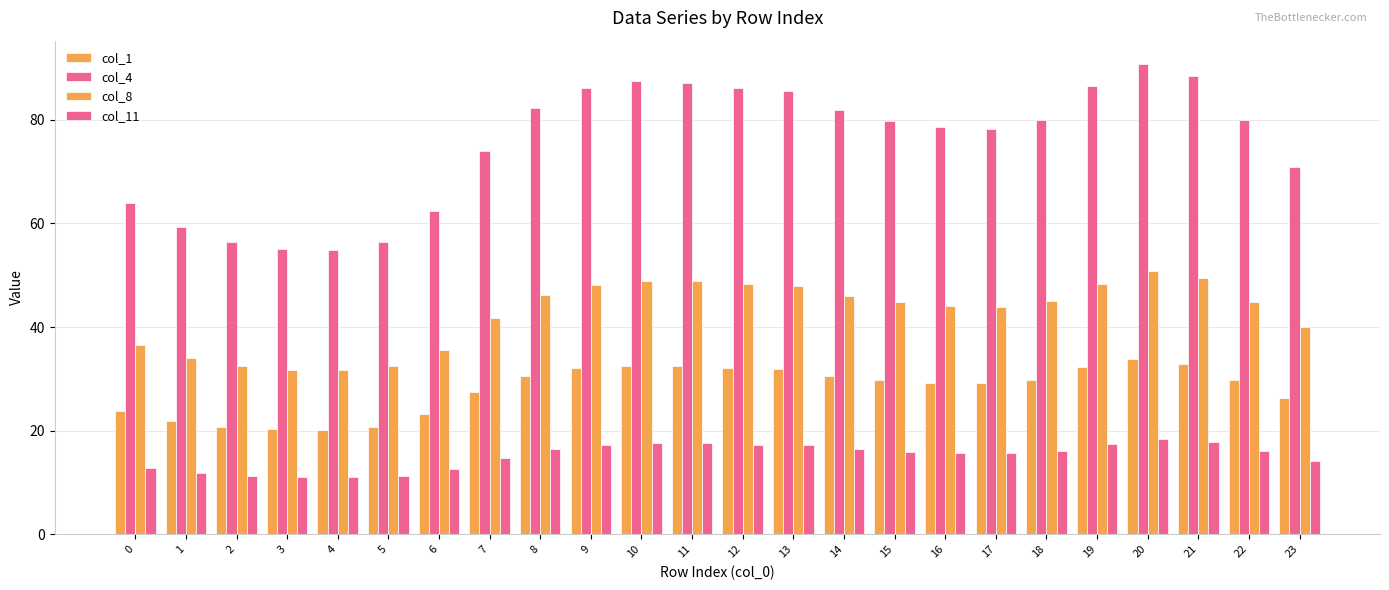

The value of col_4 at 4 is 31.9. True or false?

False